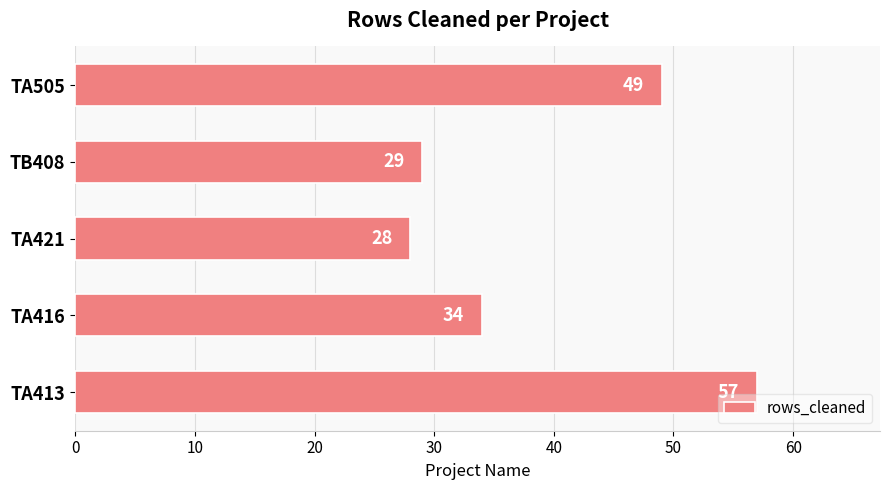

What is the sum of all values?

197